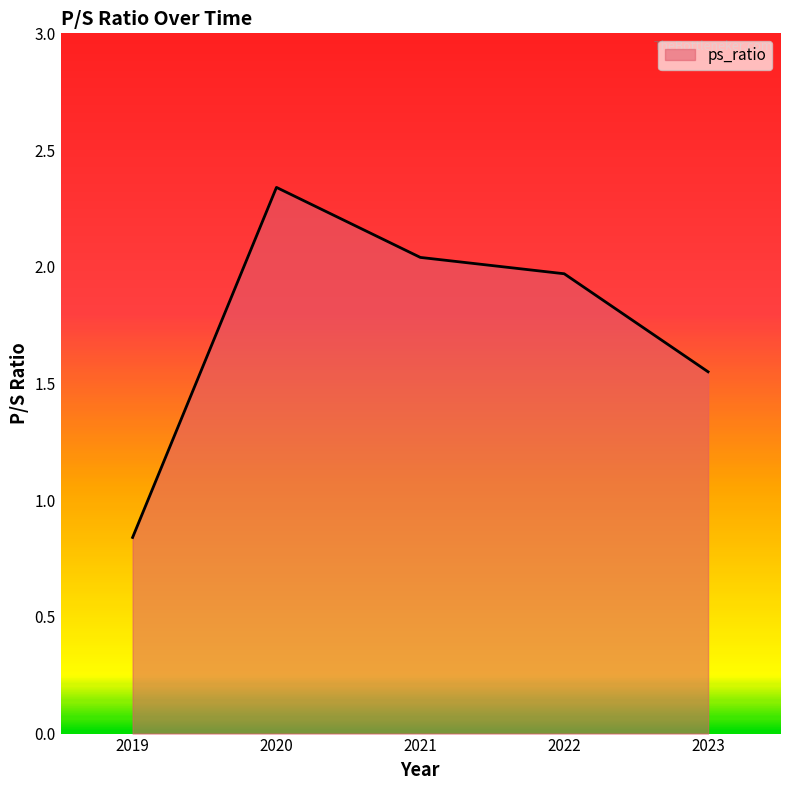

How many interior local peaks (higher than both neighbors) does the data have?

1